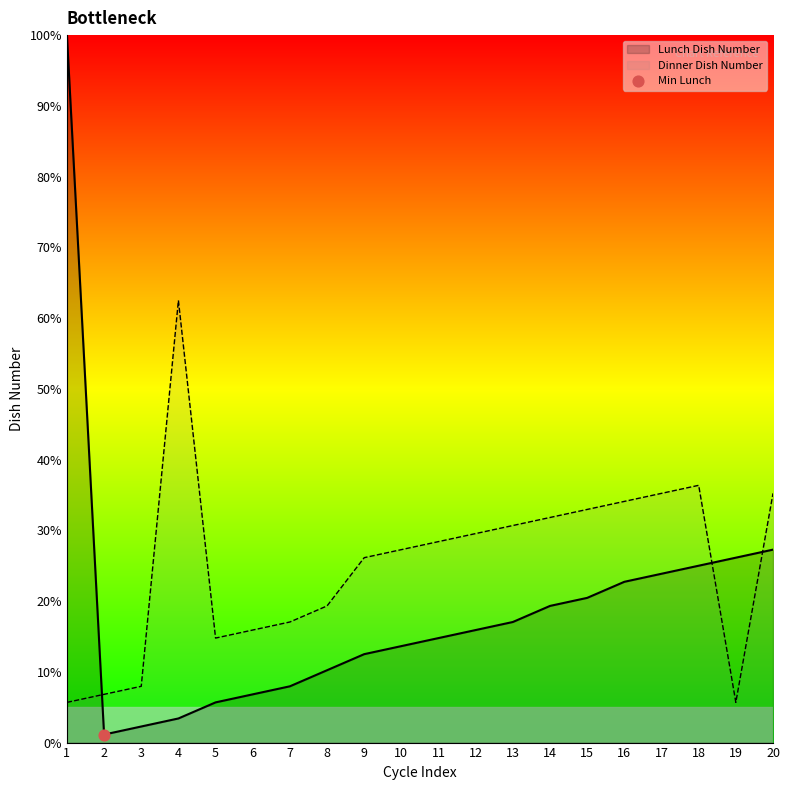

Which series reaches the maximum Y coordinate?

Lunch Dish Number